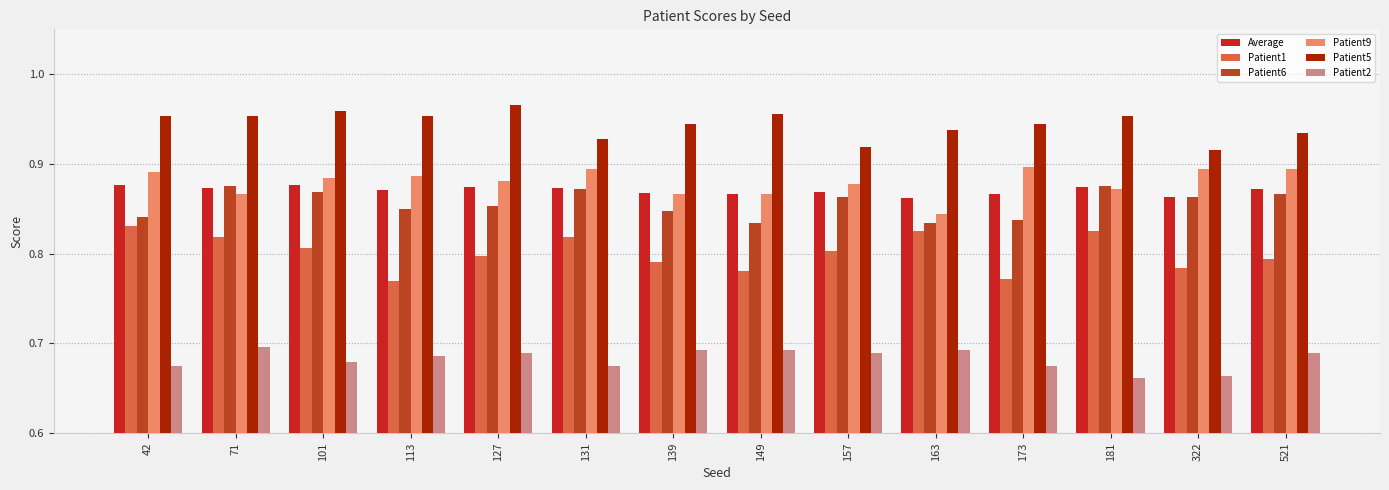

Is it true that Average equals 0.9 at 113?

True